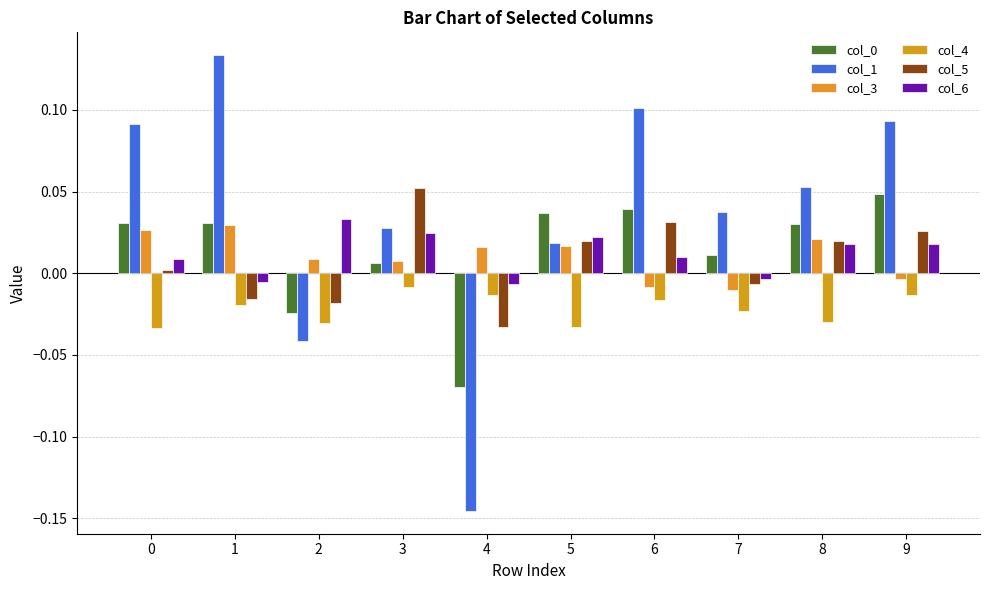

Count the number of data series in this chart.

6